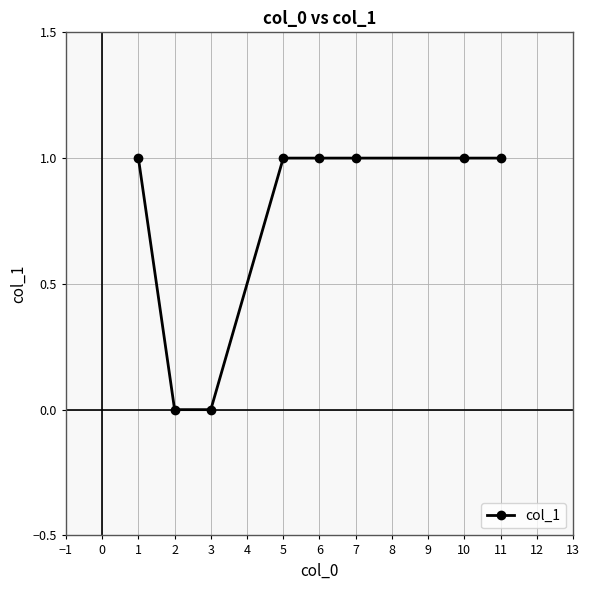

Count the values in the range 1 to 2.

6